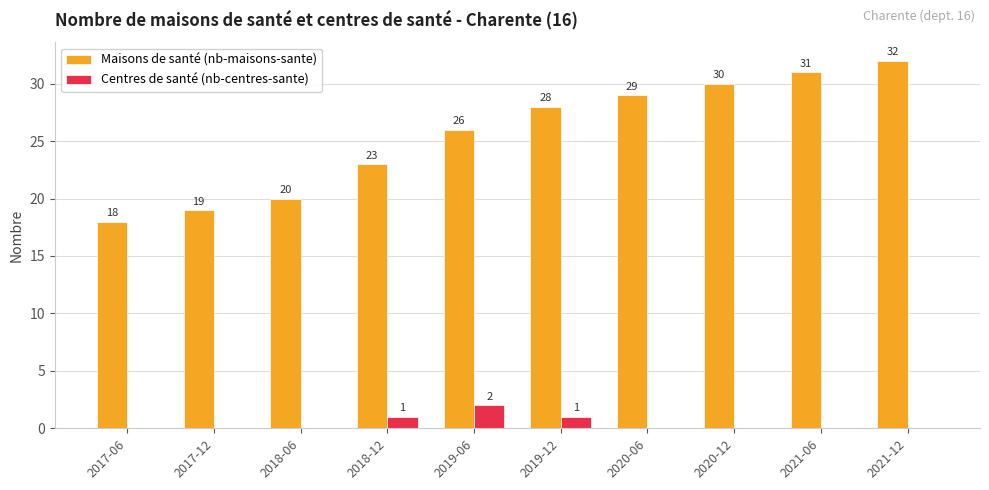

At which category does the chart reach its peak across all series?

2021-12